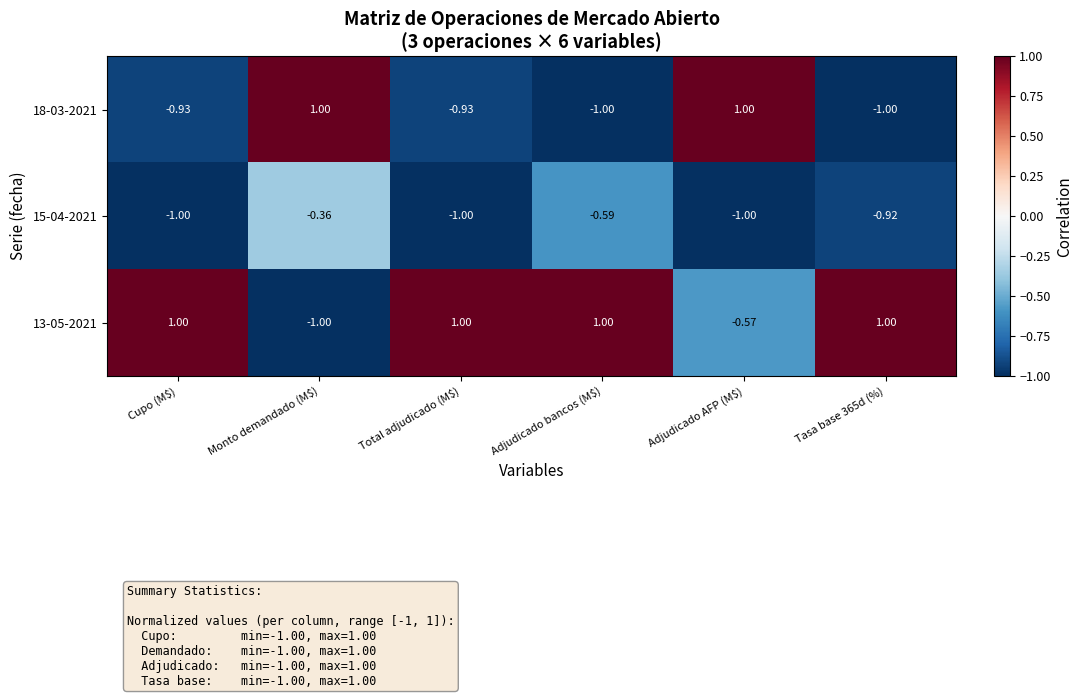

At which category is the sum across all series the highest?

Monto demandado (M$)